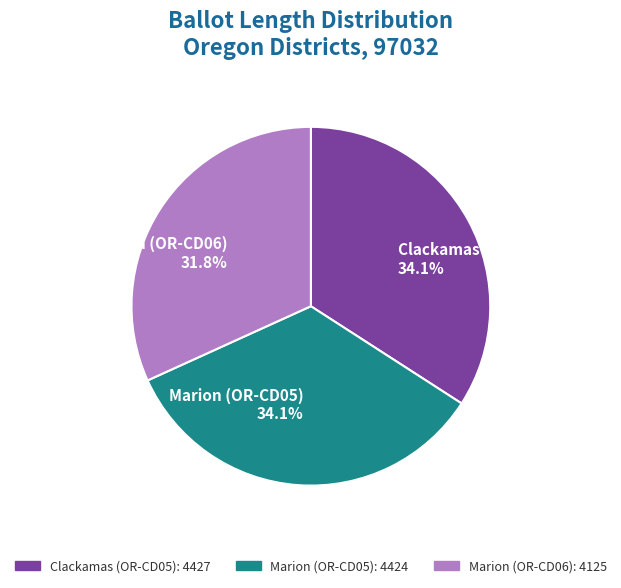

What is the smallest slice in the pie chart?

Marion (OR-CD06)